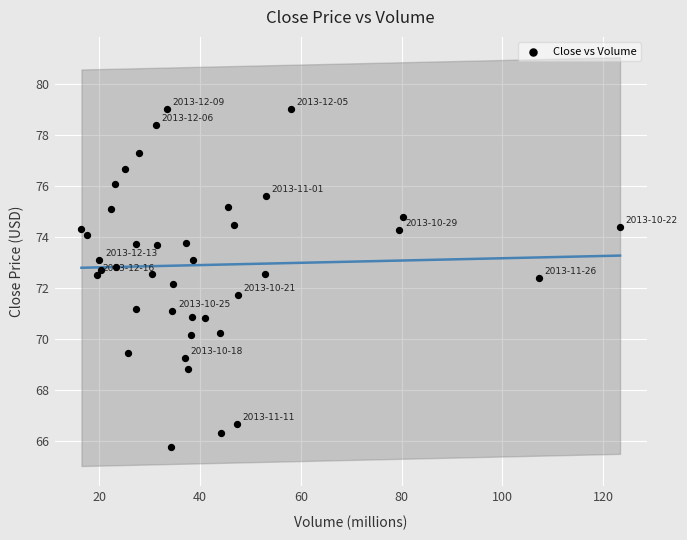

What is the range of Y values (max minus min)?

13.2